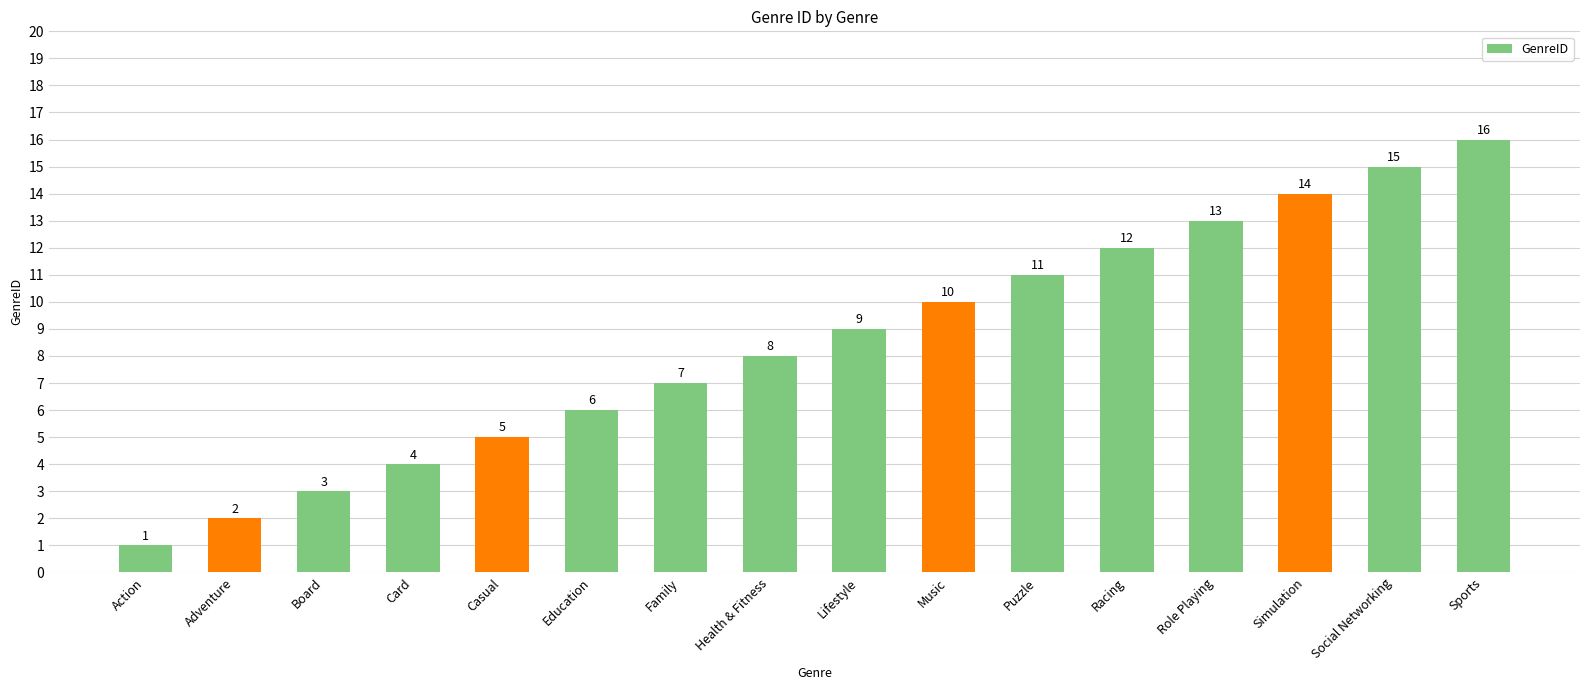

What is the change in value from Adventure to Role Playing?

+11